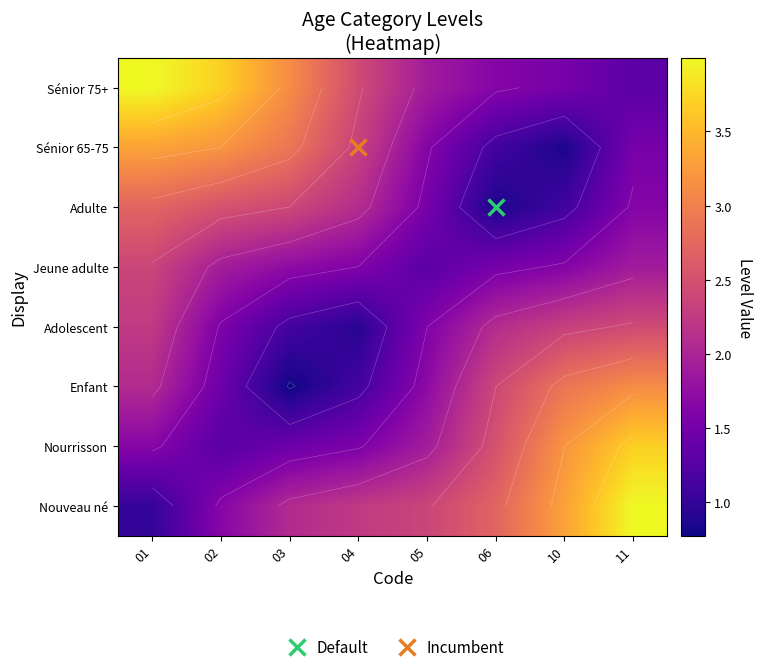

At how many categories does at least one series exceed 2?

8